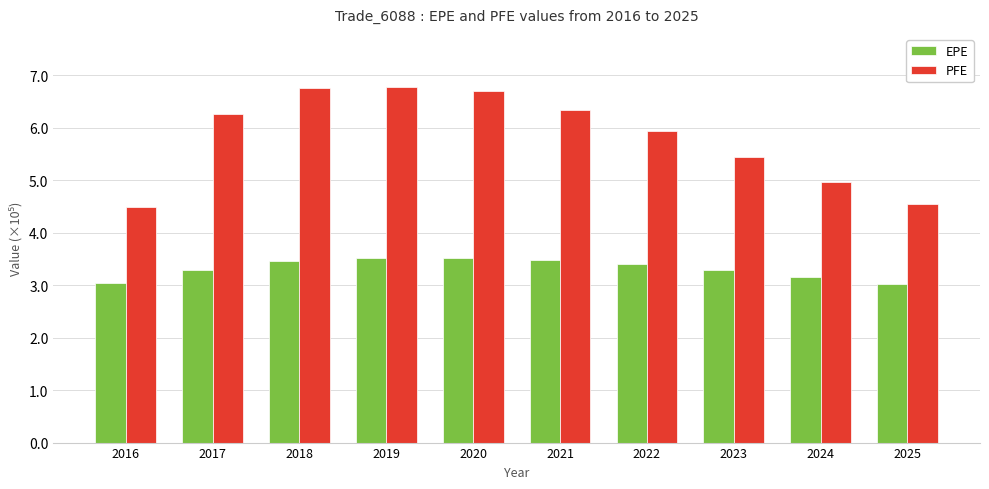

Are the bars grouped side by side (vs. stacked)?

Yes